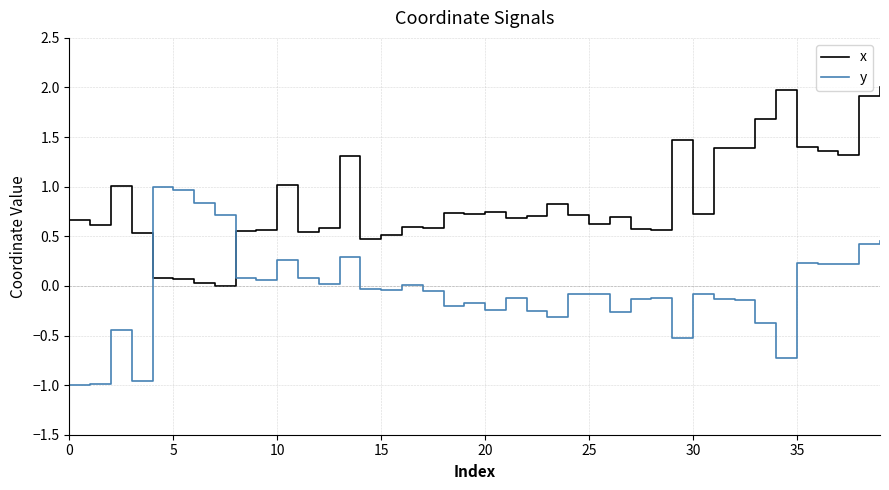

True or false: x and y cross at least once.

True